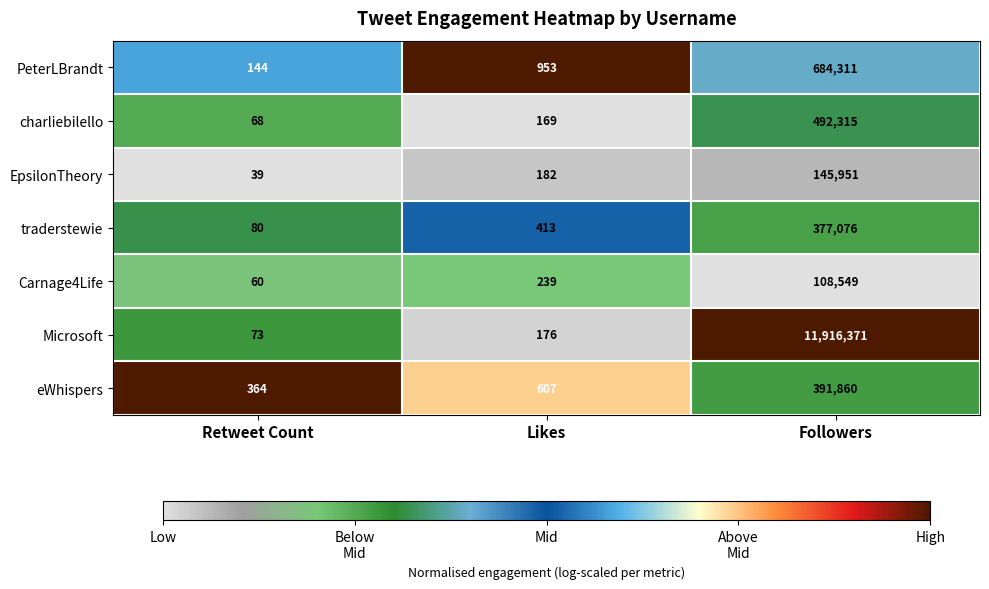

Rank the series at Likes from lowest to highest value.

charliebilello, Microsoft, EpsilonTheory, Carnage4Life, traderstewie, eWhispers, PeterLBrandt